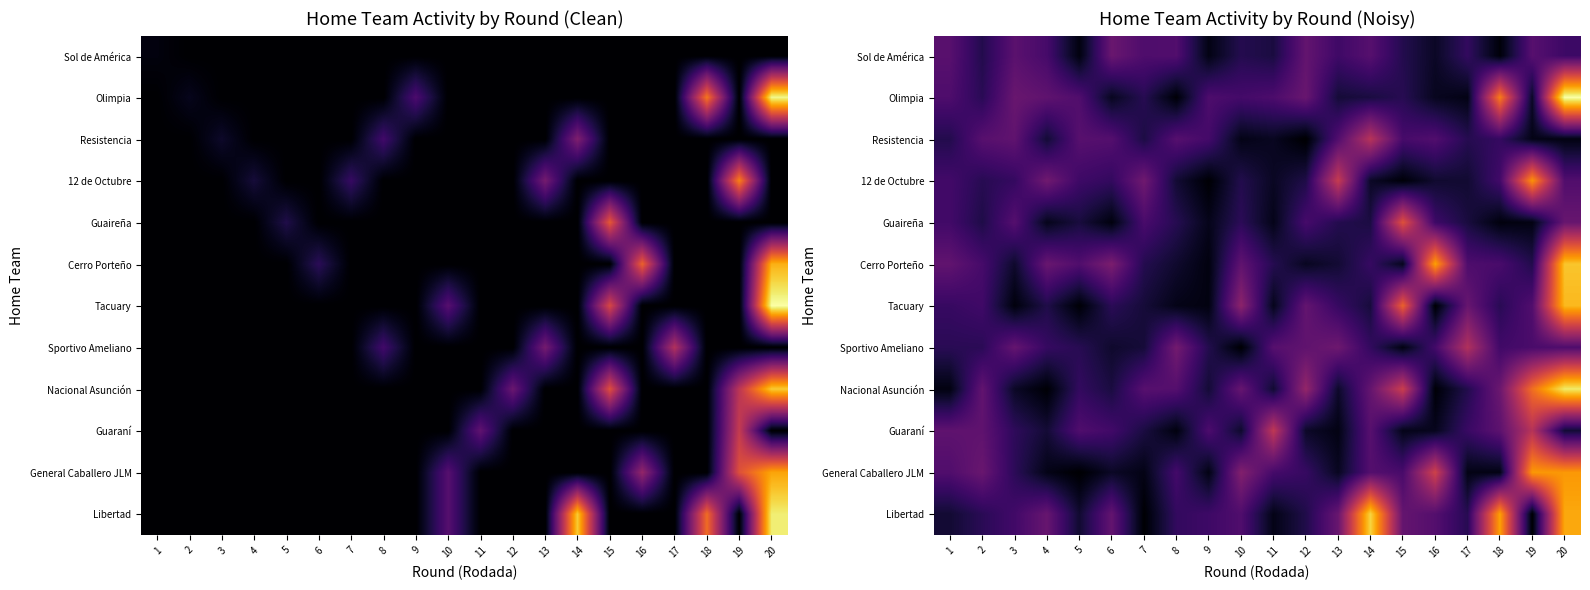

Is the value of Olimpia at 14 greater than the value of 12 de Octubre at 1?

No